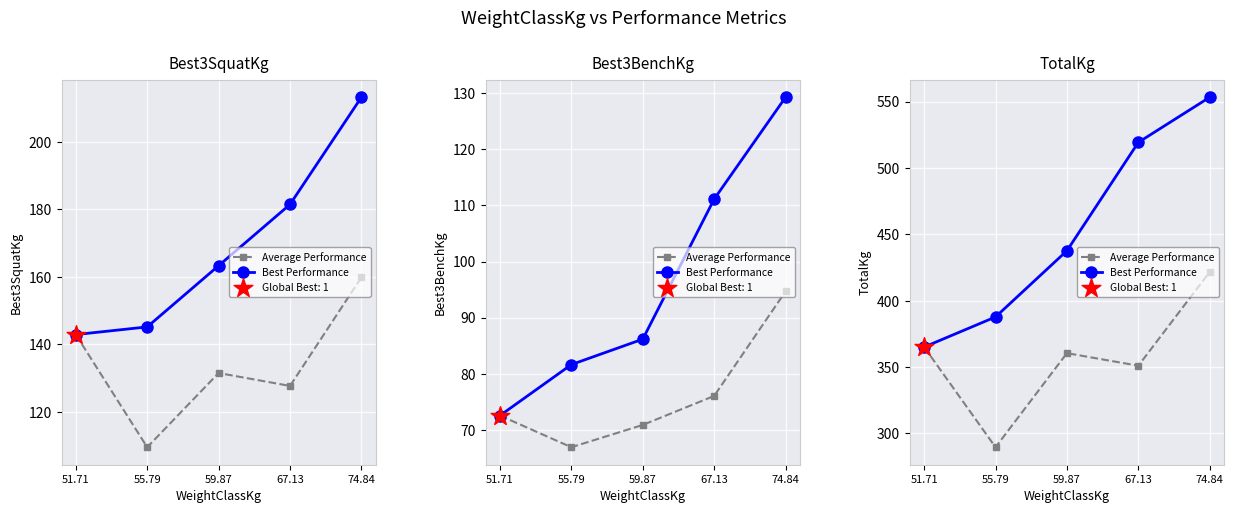

Which series has the largest total across all categories?

Best Performance